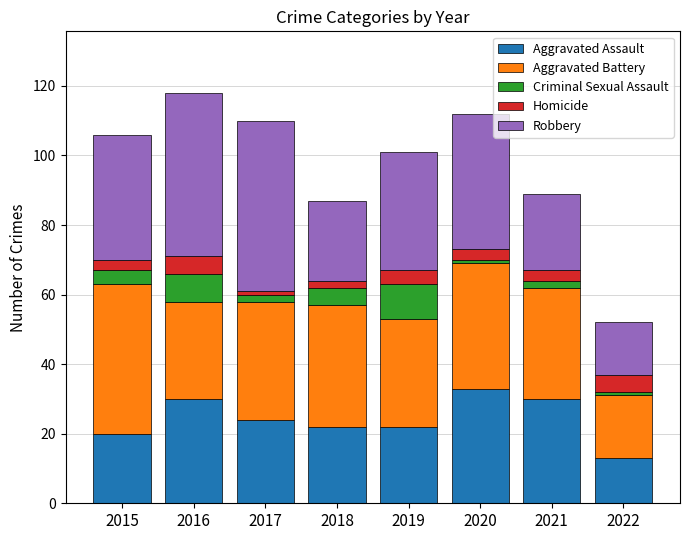

What is the difference between the Aggravated Assault values at 2015 and 2016?

10